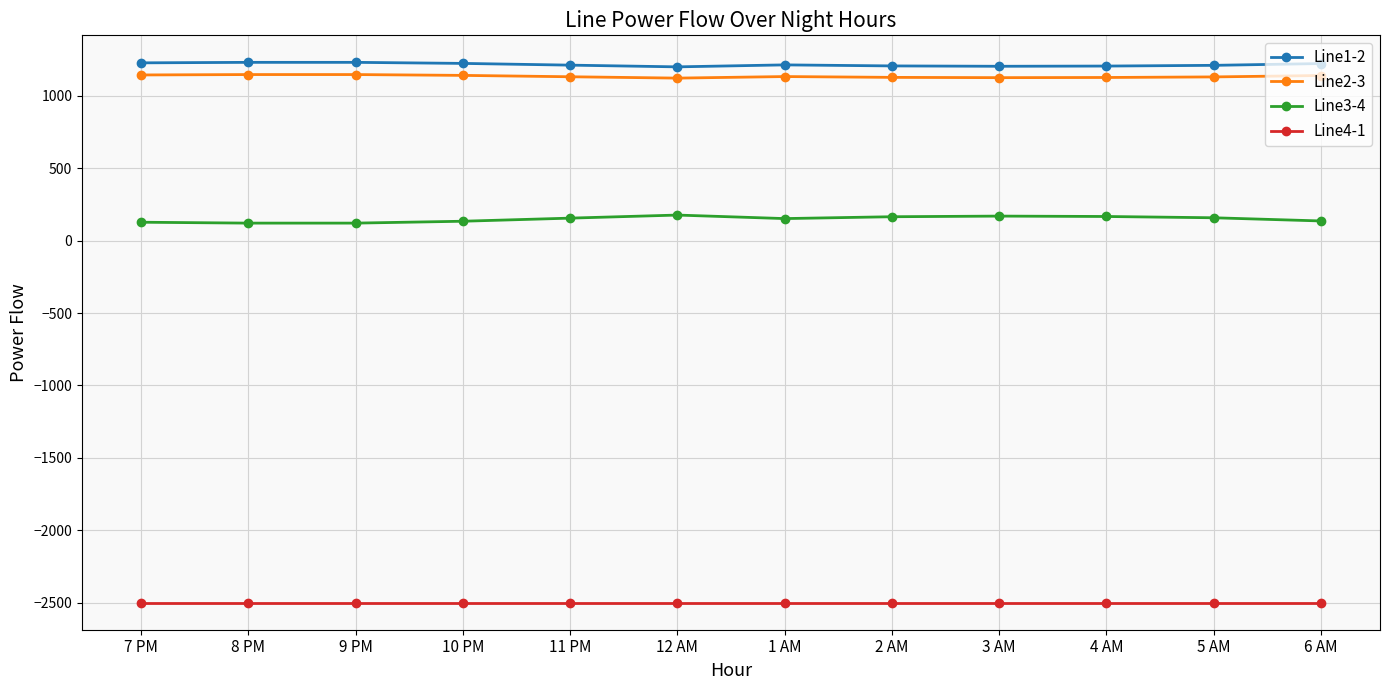

What is the lowest value of the Line1-2 series?

1200.4